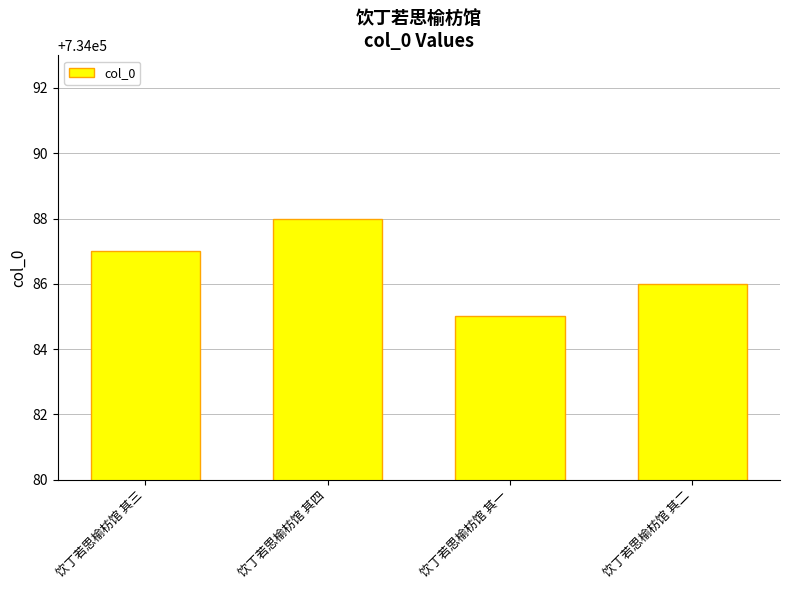

How many categories are shown in the chart?

4